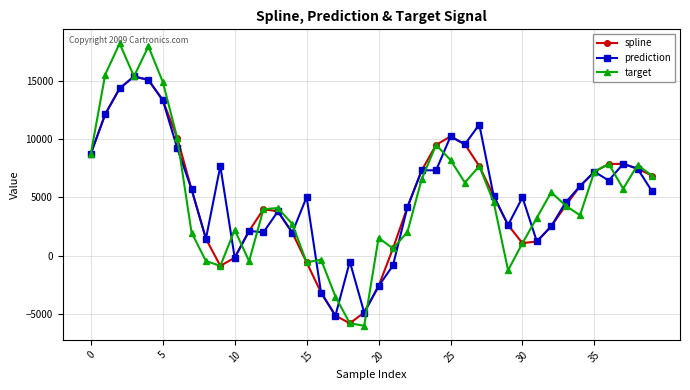

True or false: spline has more than 1 interior local peaks.

True